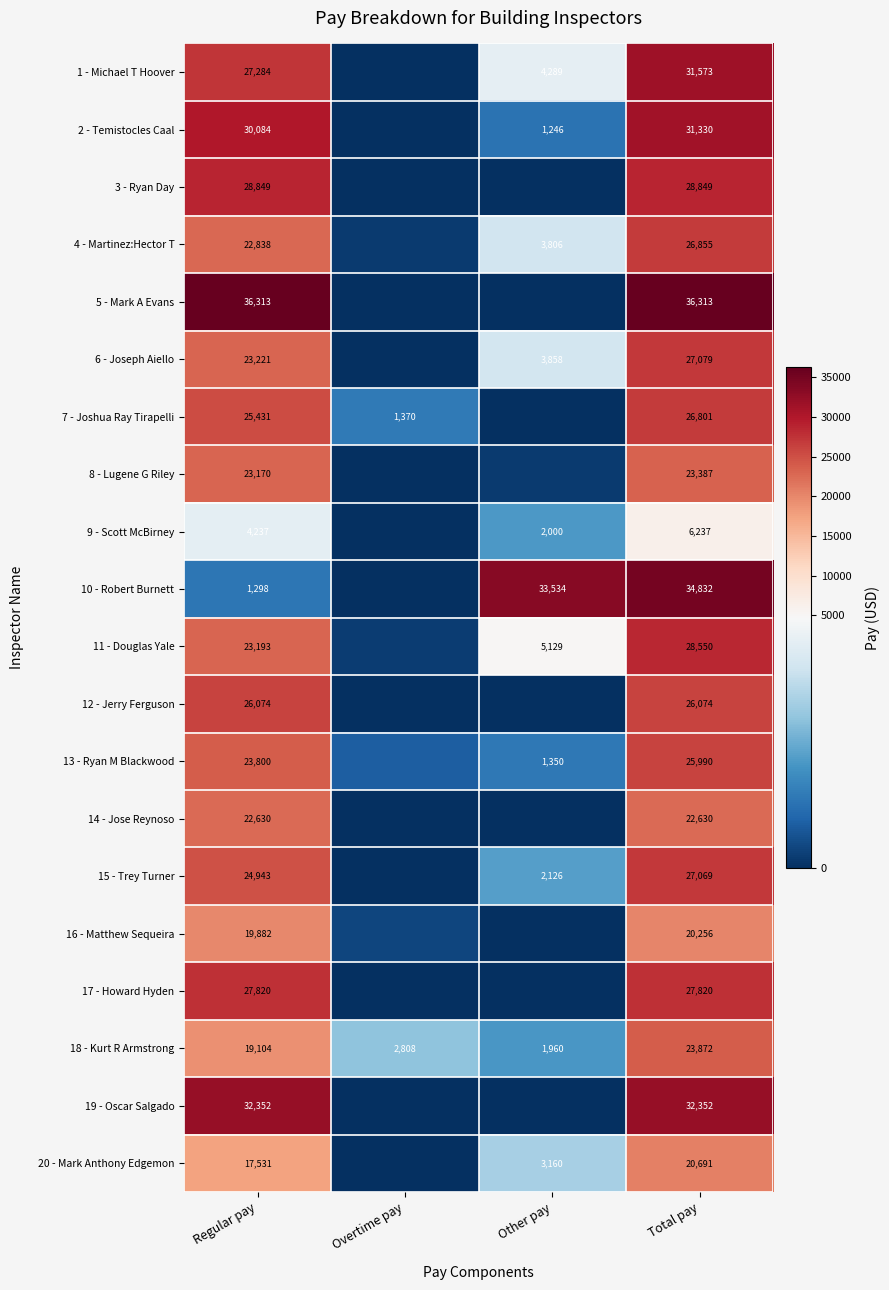

Is the value of 18 - Kurt R Armstrong at Other pay greater than the value of 8 - Lugene G Riley at Total pay?

No